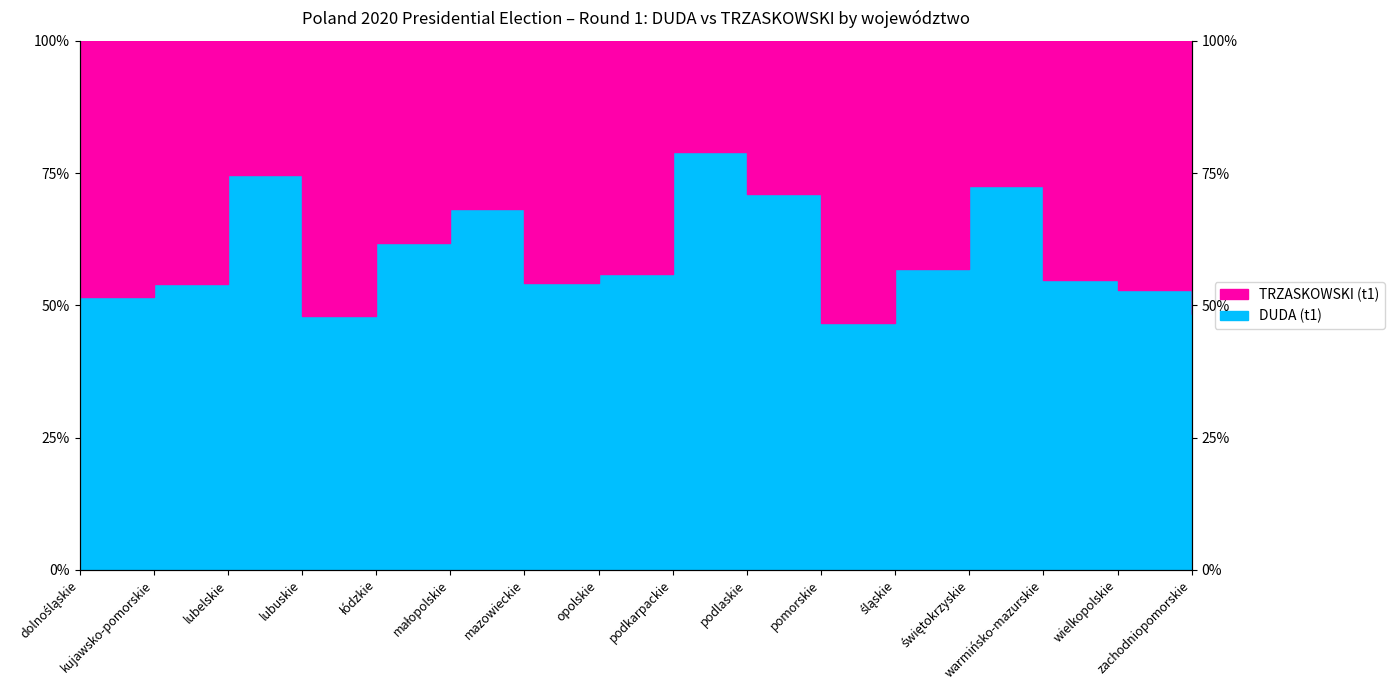

Count the number of categories in the chart.

16